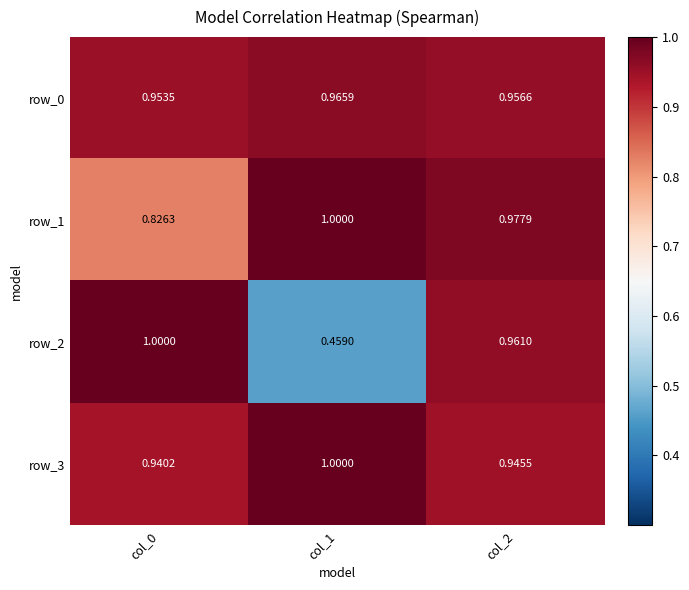

What is the total value across all series at col_0?

3.7